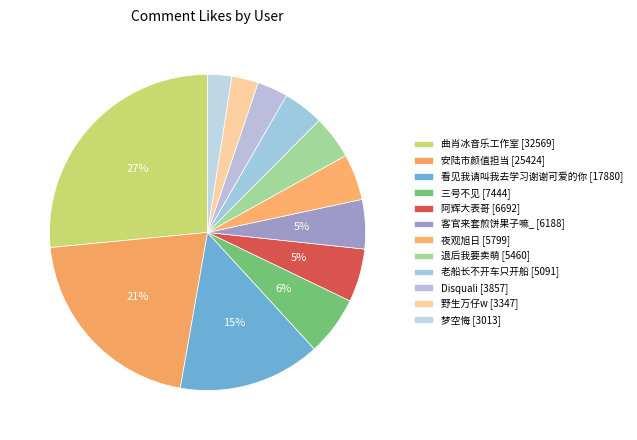

Rank the categories by value from lowest to highest.

梦空悔, 野生万仔w, Disquali, 老船长不开车只开船, 退后我要卖萌, 夜观旭日, 客官来套煎饼果子嘛_, 阿辉大表哥, 三号不见, 看见我请叫我去学习谢谢可爱的你, 安陆市颜值担当, 曲肖冰音乐工作室